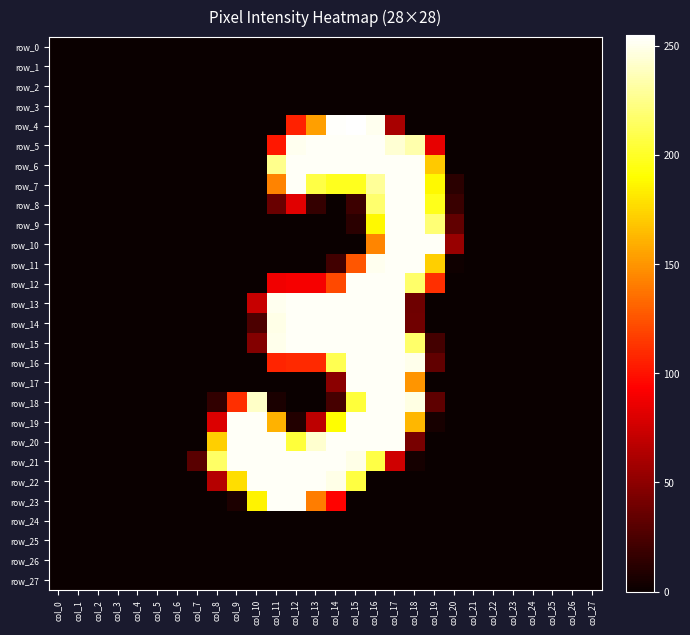

What is the difference between the row_9 values at col_2 and col_17?

253